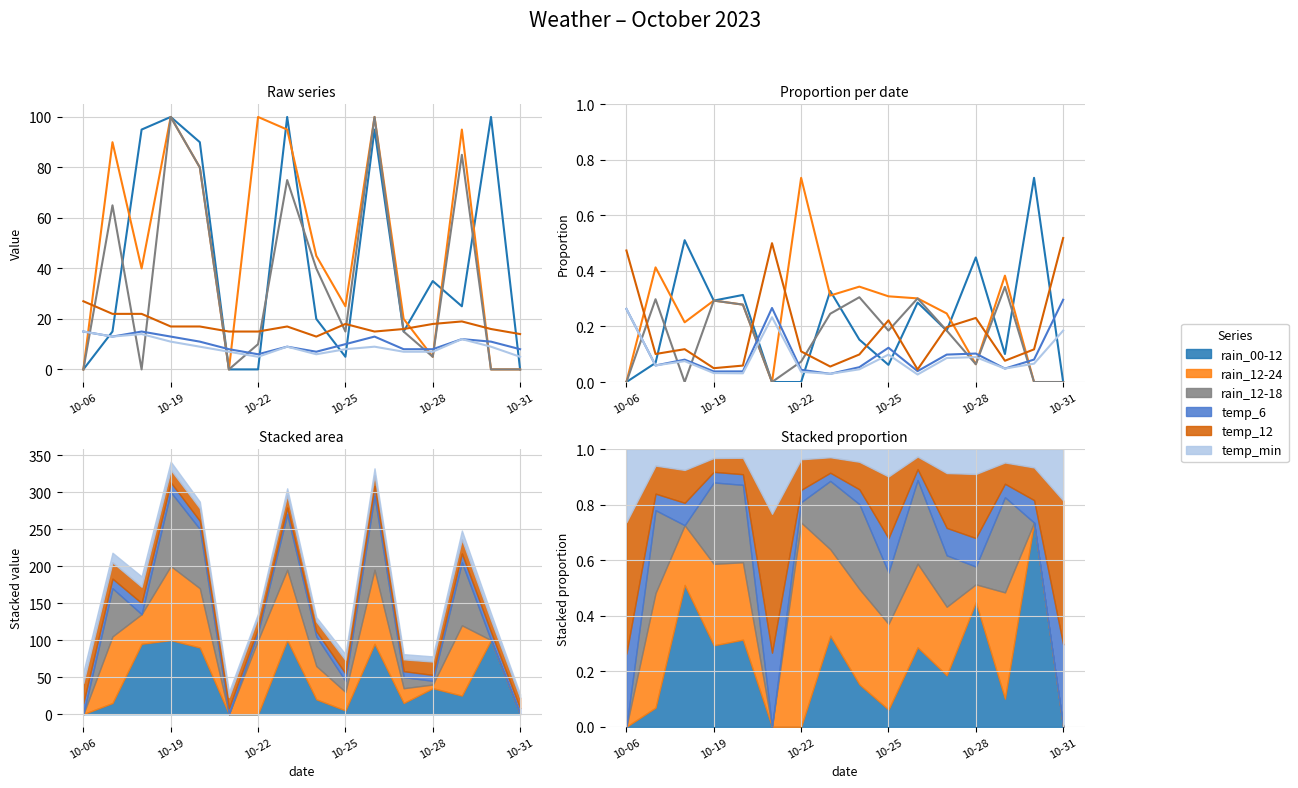

Which series has the largest total across all categories?

rain_12-24